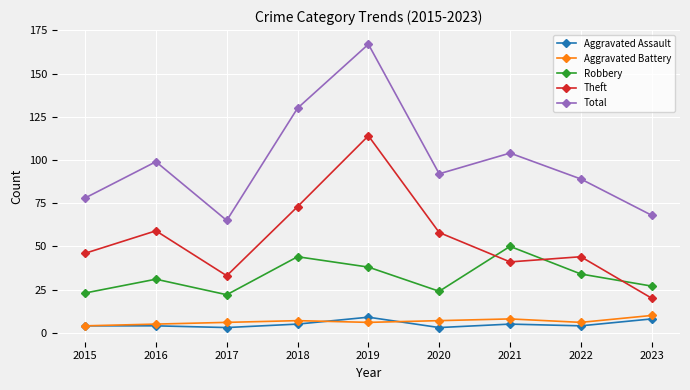

True or false: Aggravated Battery and Robbery intersect in this chart.

False